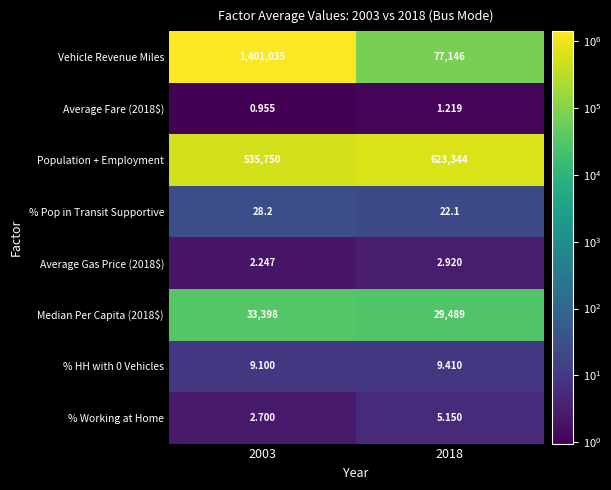

Which series changed the most between 2003 and 2018?

Vehicle Revenue Miles